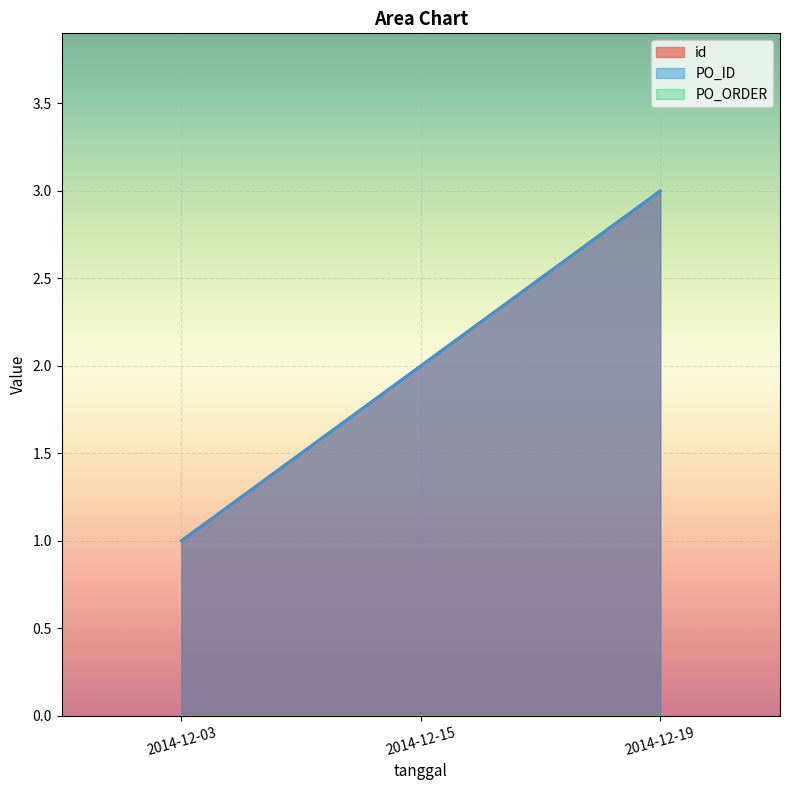

Which has a higher value, 2014-12-19 or 2014-12-15?

2014-12-19